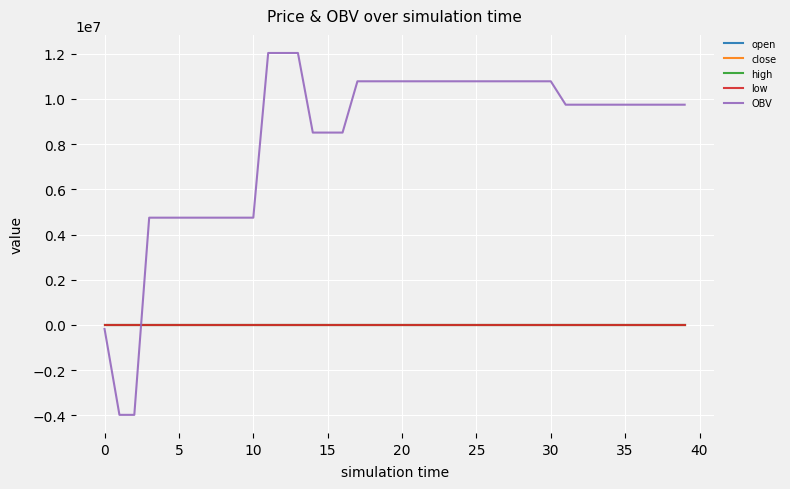

What are all the series names shown in the legend?

open, close, high, low, OBV